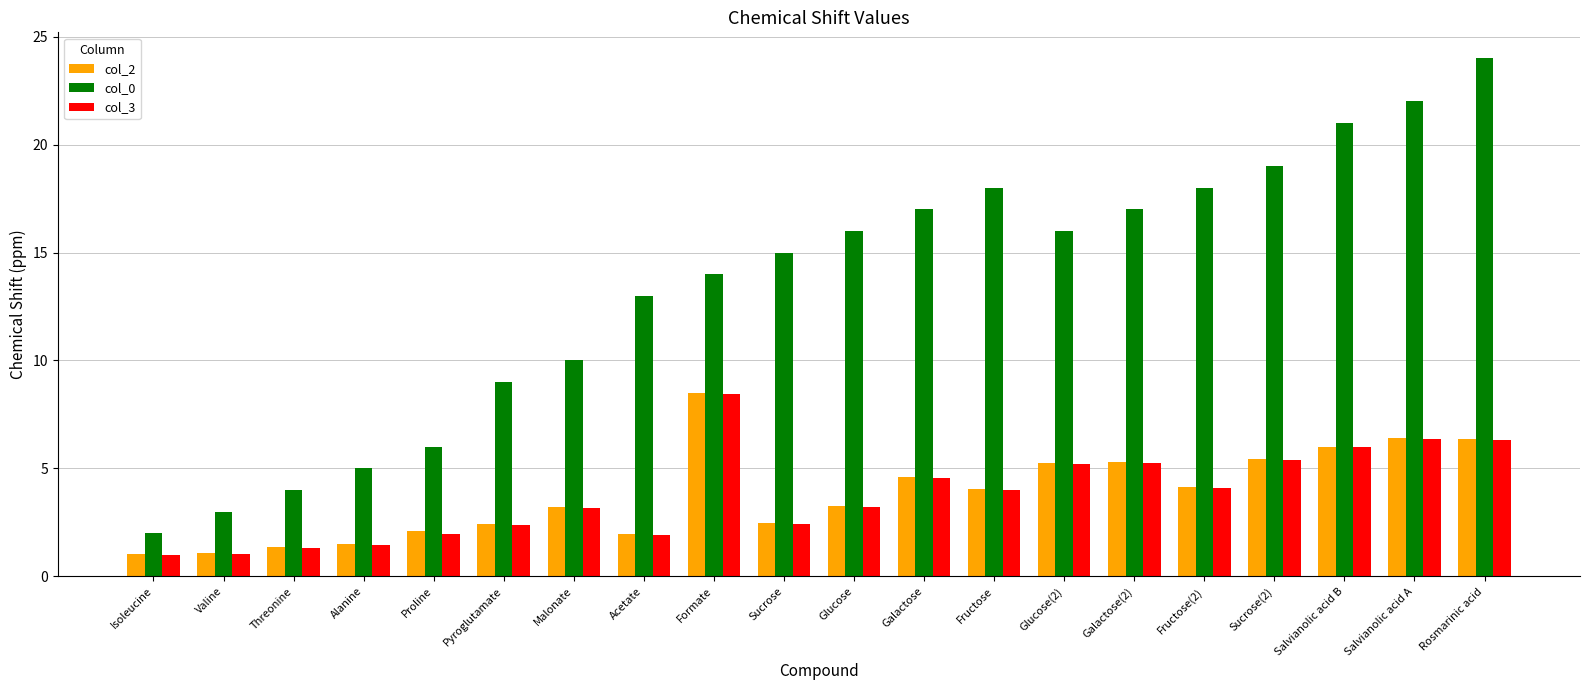

Which category has the highest value in the col_2 series?

Formate